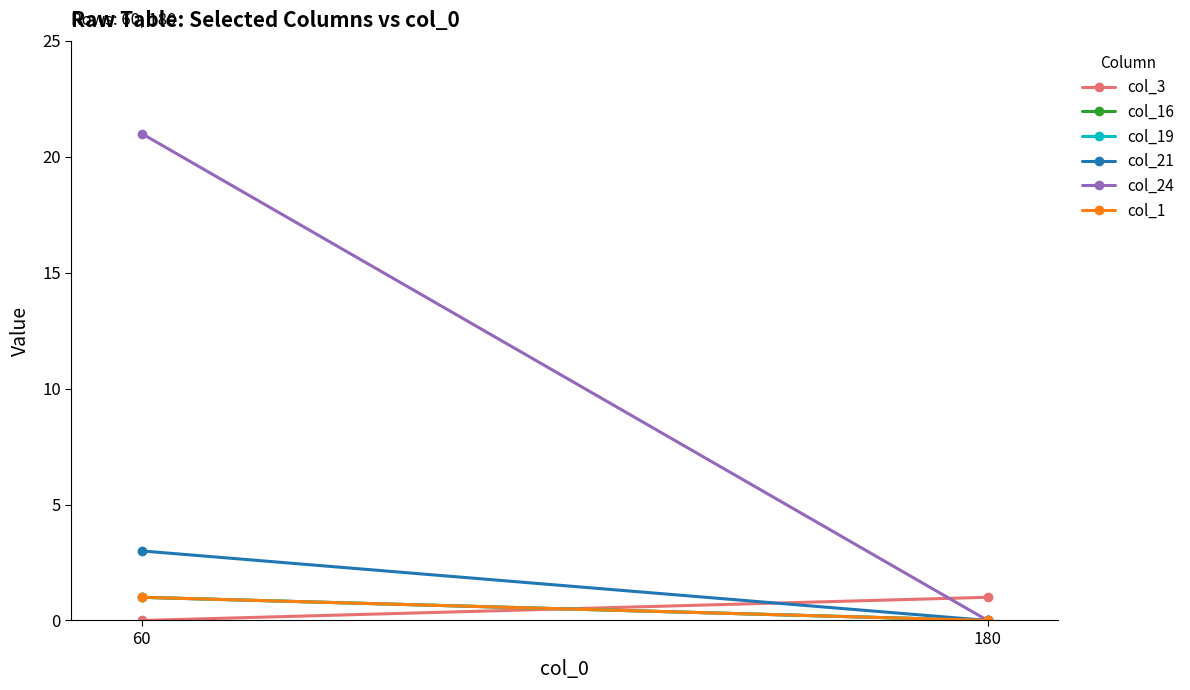

The value of col_3 at 180 is 2. True or false?

False